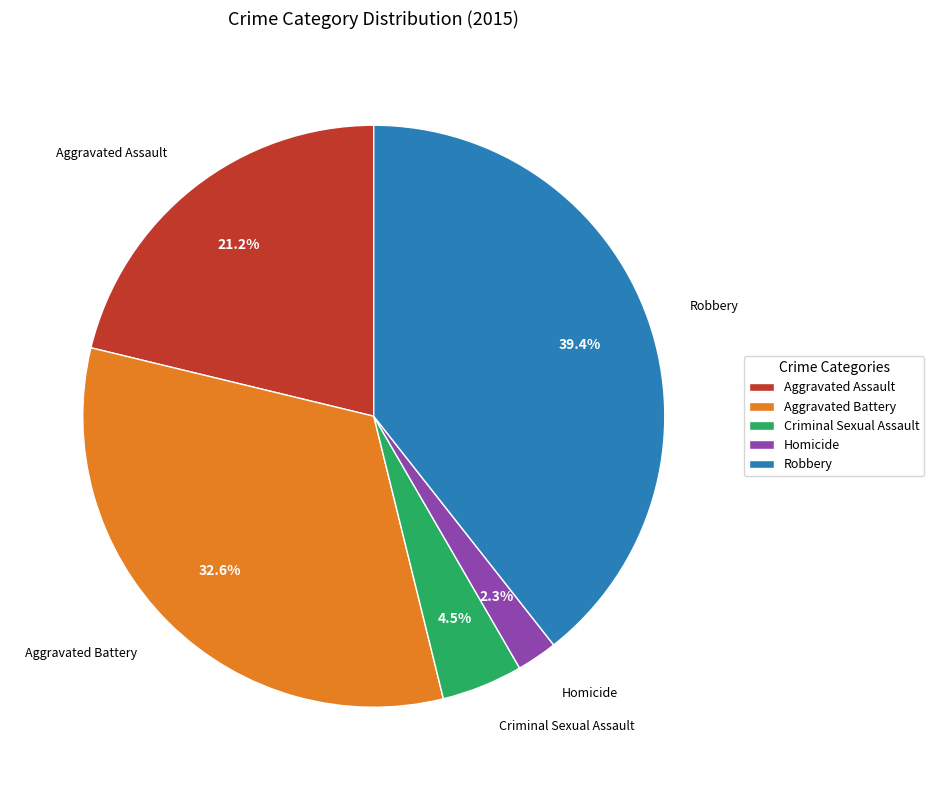

To the nearest percent, what is the difference between the Robbery and Criminal Sexual Assault slice percentages?

35%